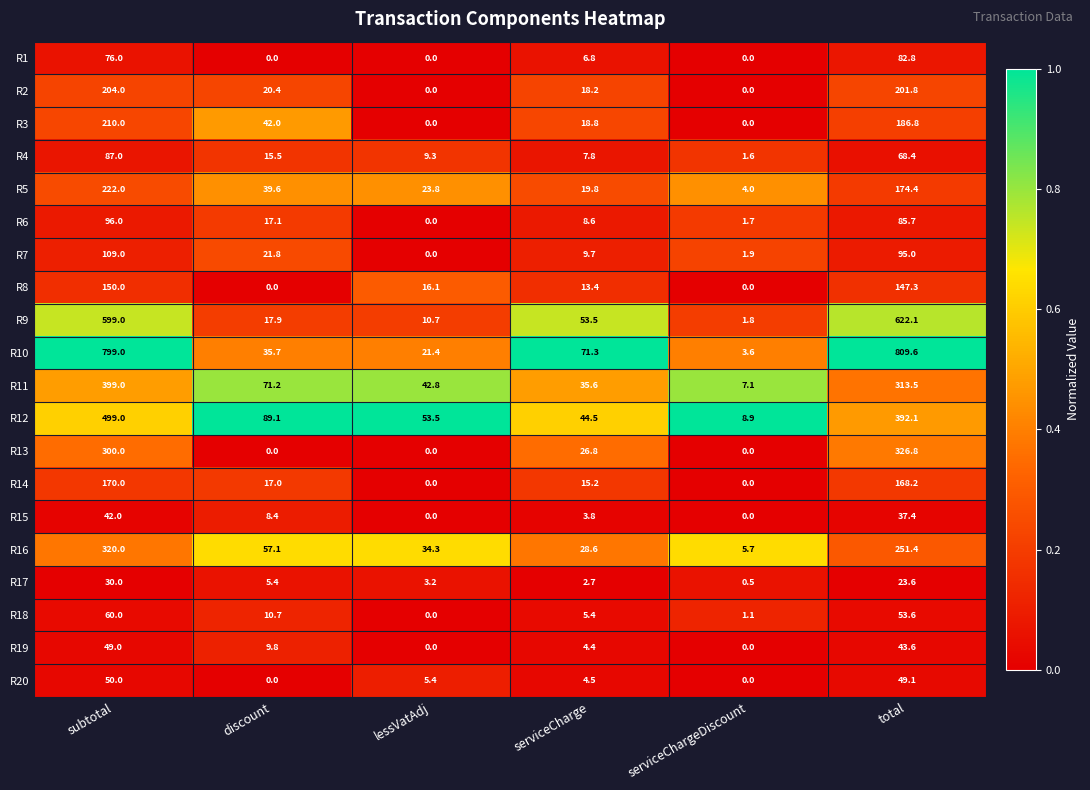

Count the number of data series in this chart.

20